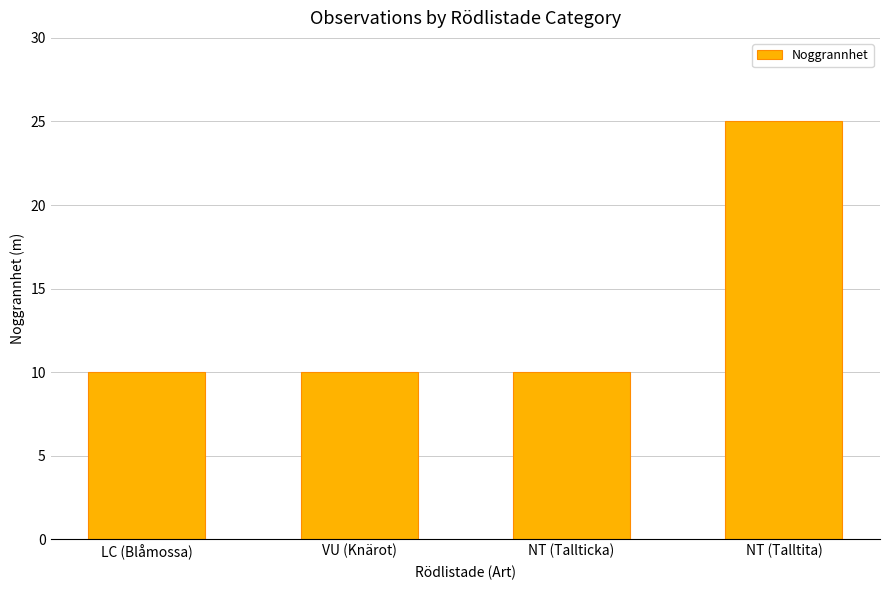

What is the value of the 4th bar from the left?

25